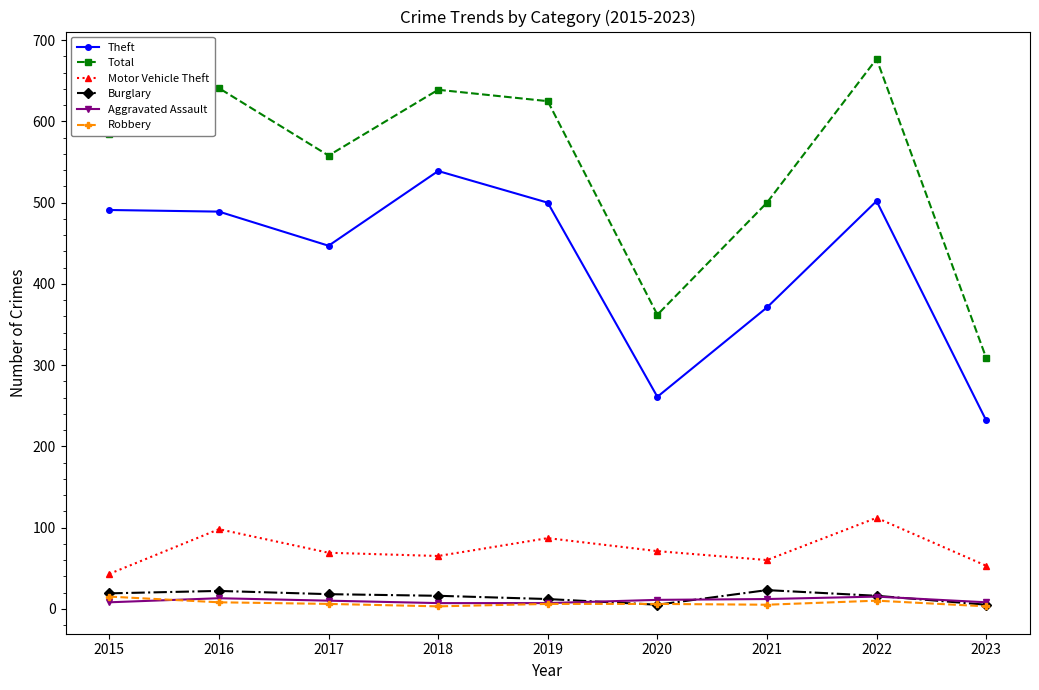

What is the approximate value of Motor Vehicle Theft at 2022?

112